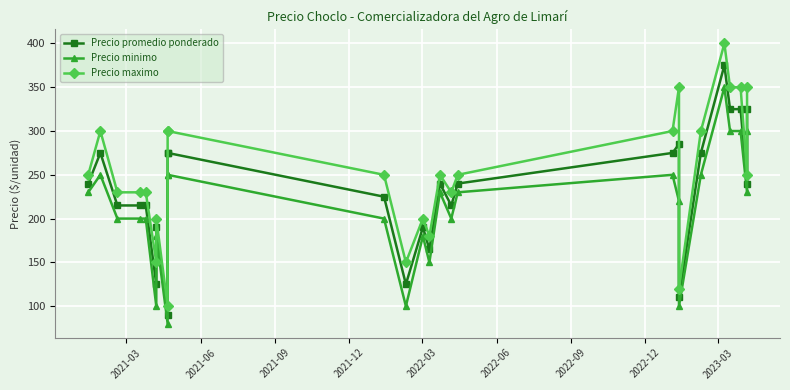

What are all the series names shown in the legend?

Precio promedio ponderado, Precio minimo, Precio maximo